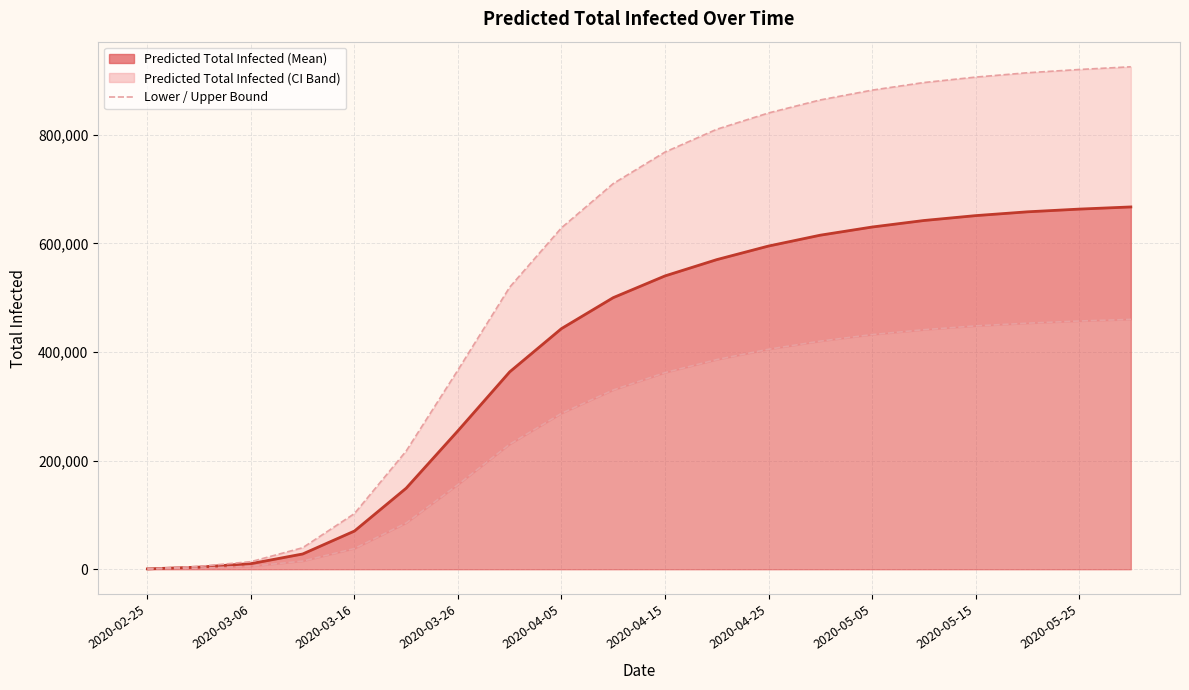

Does the chart display data point markers on the line(s)?

No